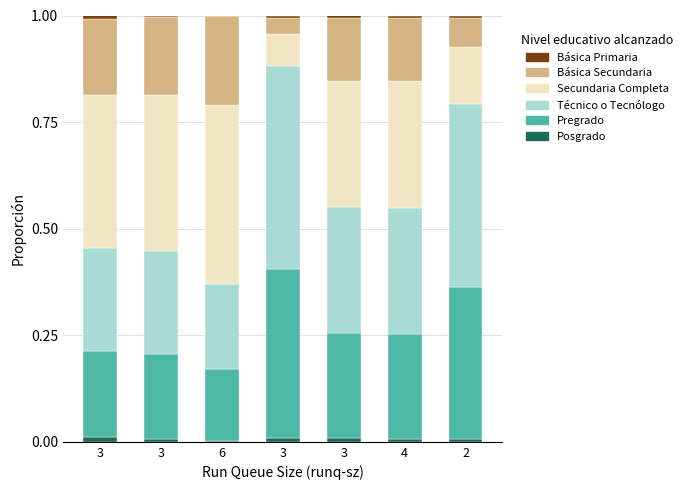

What is the total value across all series at 3?

1.0